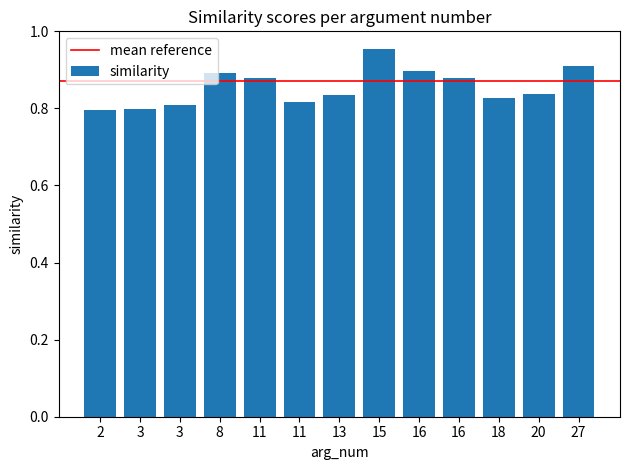

Reading left to right, what are all the values shown in this chart?

0.8	0.8	0.8	0.9	0.9	0.8	0.8	1.0	0.9	0.9	0.8	0.8	0.9